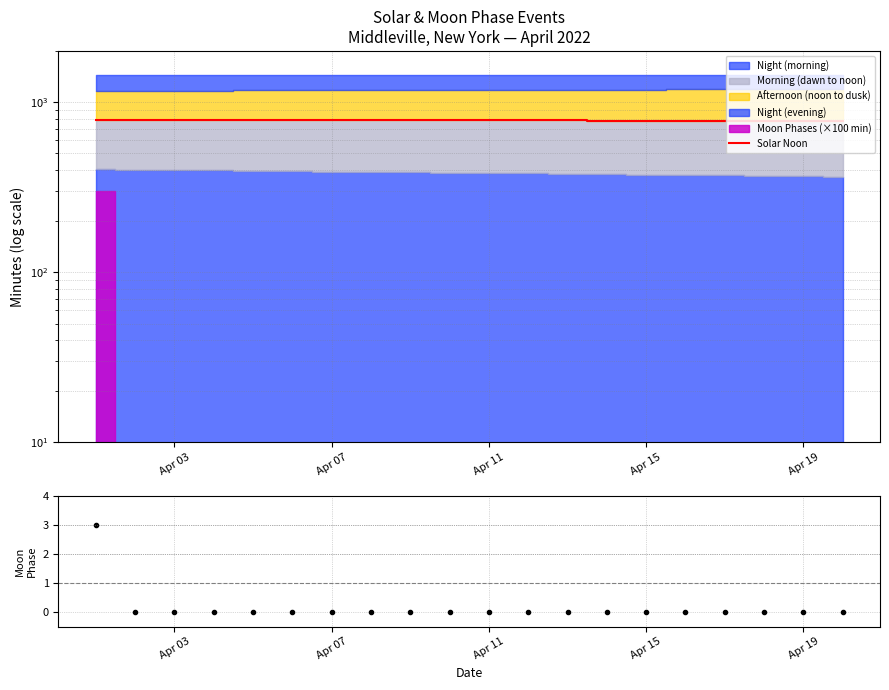

Rank the series at Apr 03 from highest to lowest value.

Solar Noon, Moon Phase